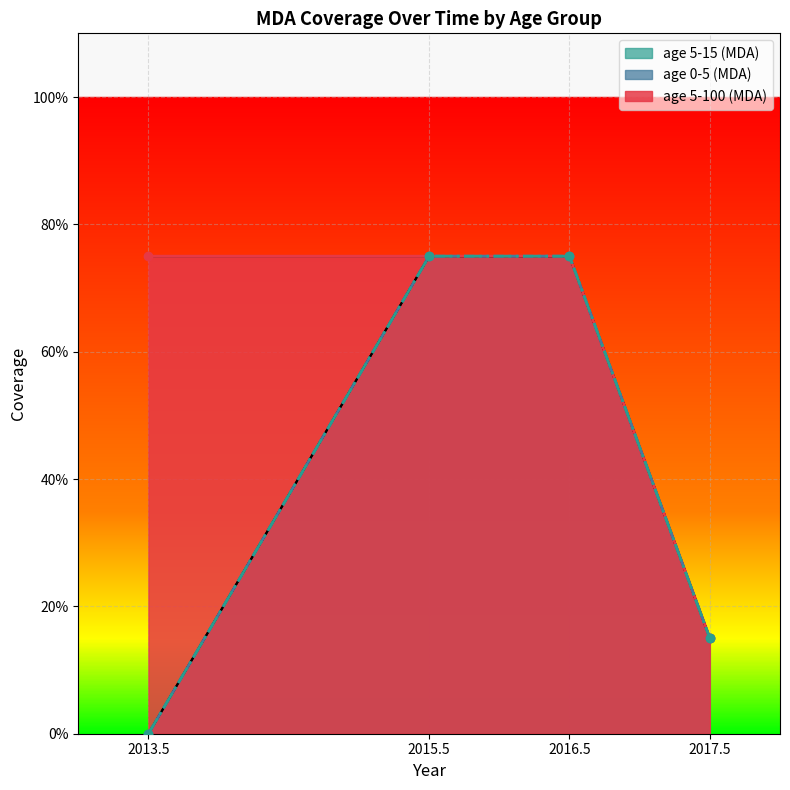

Reading left to right, what are all the values shown in this chart?

age 5-100 (MDA): 2013.5=0.8	2015.5=0.8	2016.5=0.8	2017.5=0.1
age 0-5 (MDA): 2013.5=0.0	2015.5=0.8	2016.5=0.8	2017.5=0.1
age 5-15 (MDA): 2013.5=0.0	2015.5=0.8	2016.5=0.8	2017.5=0.1